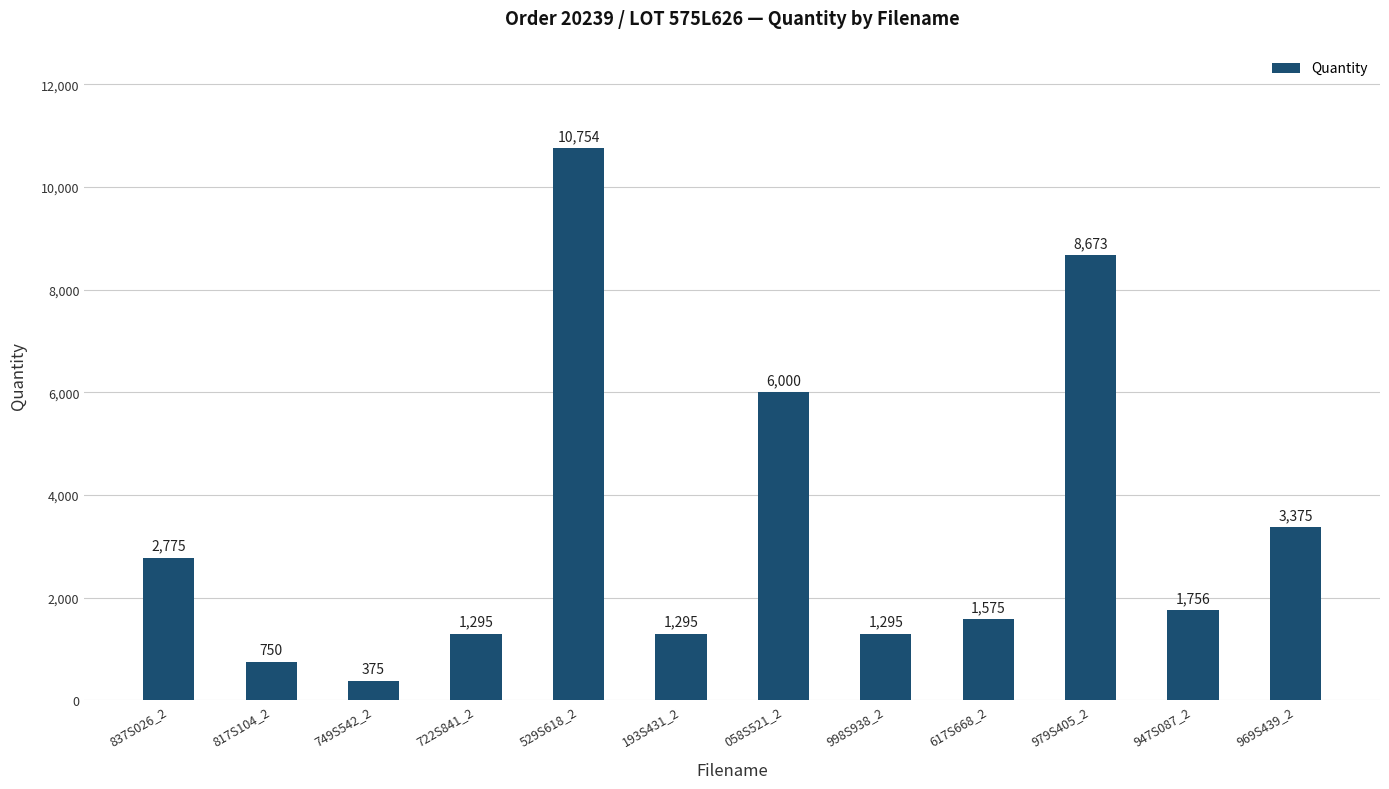

How many bars are there in total?

12